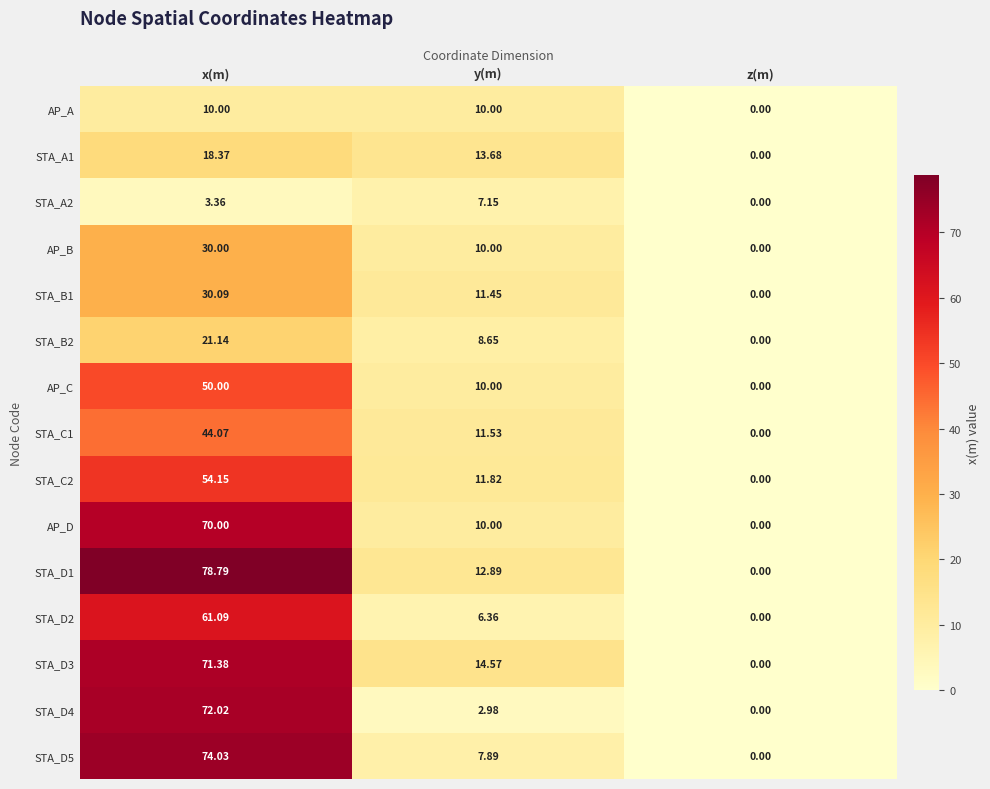

List the series in order of their peak value, lowest first.

STA_A2, AP_A, STA_A1, STA_B2, AP_B, STA_B1, STA_C1, AP_C, STA_C2, STA_D2, AP_D, STA_D3, STA_D4, STA_D5, STA_D1